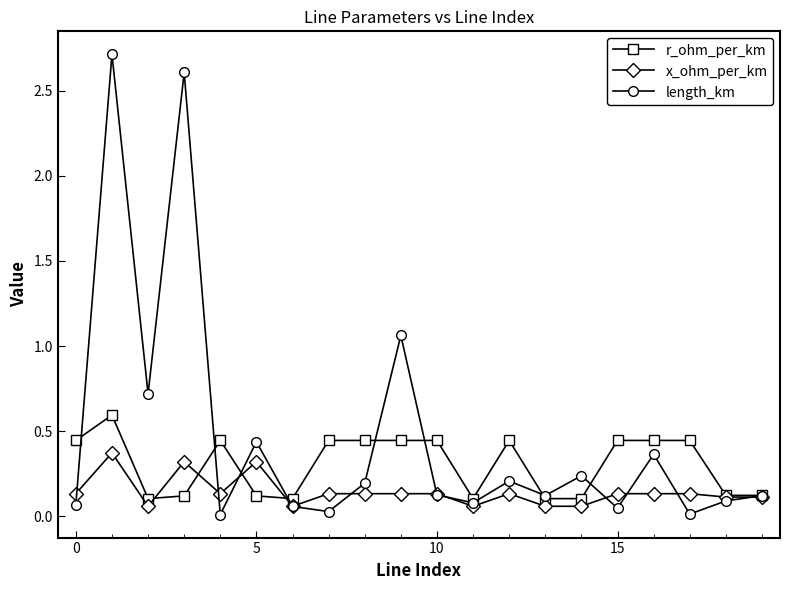

Which series has the widest spread of values?

length_km